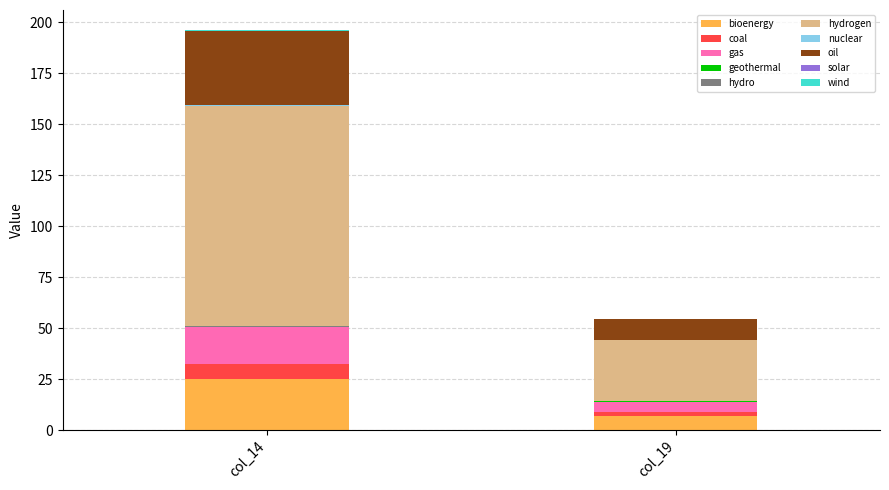

How many values in the col_19 series exceed 2?

4